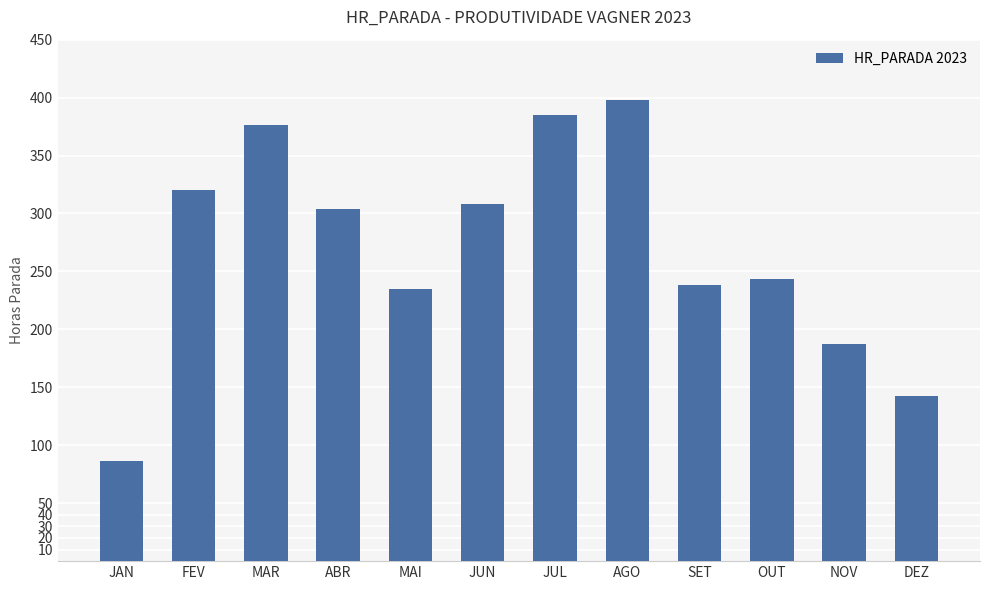

True or false: the data shows 376.1 at MAR.

True